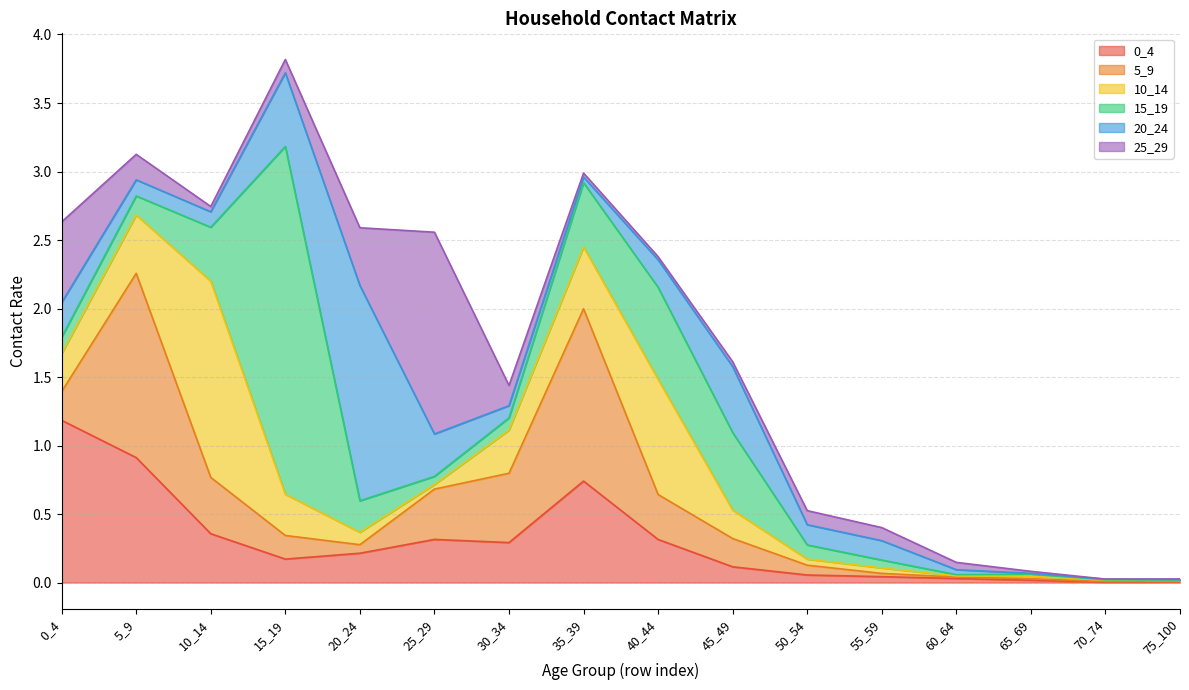

What are all the series names shown in the legend?

0_4, 5_9, 10_14, 15_19, 20_24, 25_29